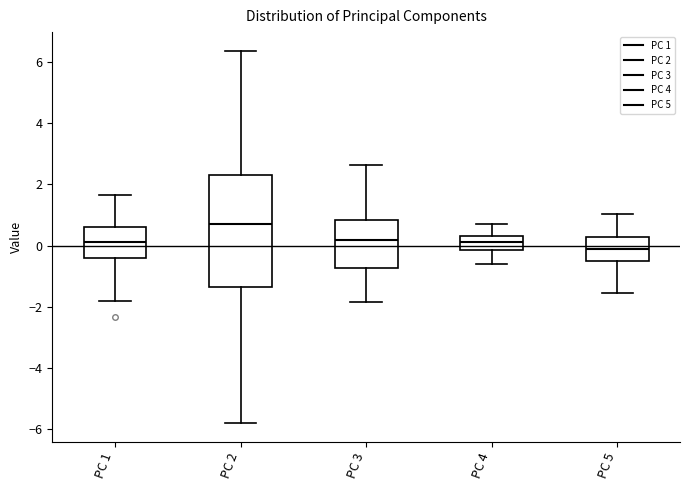

Which box has the highest median line?

PC 2